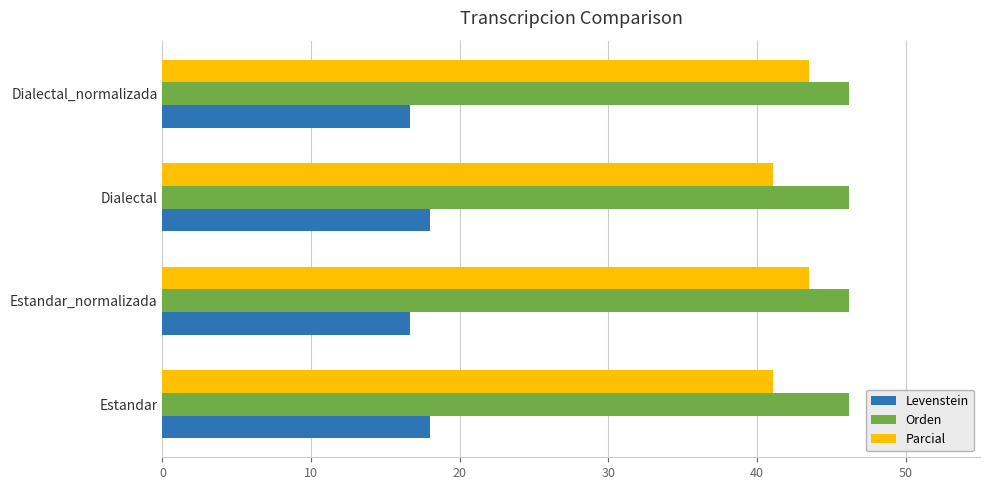

Rank the series at Estandar_normalizada from highest to lowest value.

Orden, Parcial, Levenstein